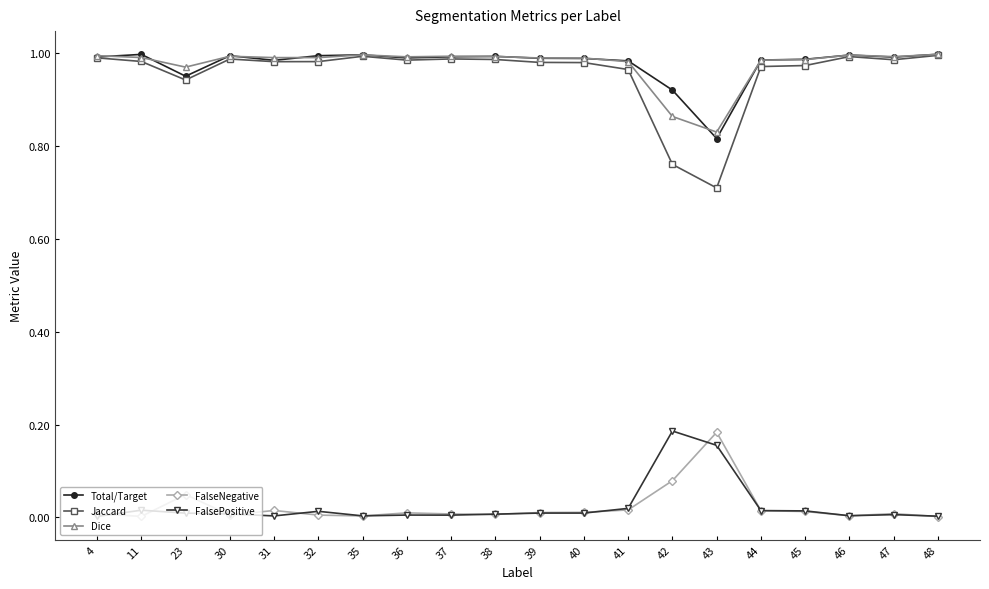

True or false: FalsePositive and Jaccard intersect in this chart.

False